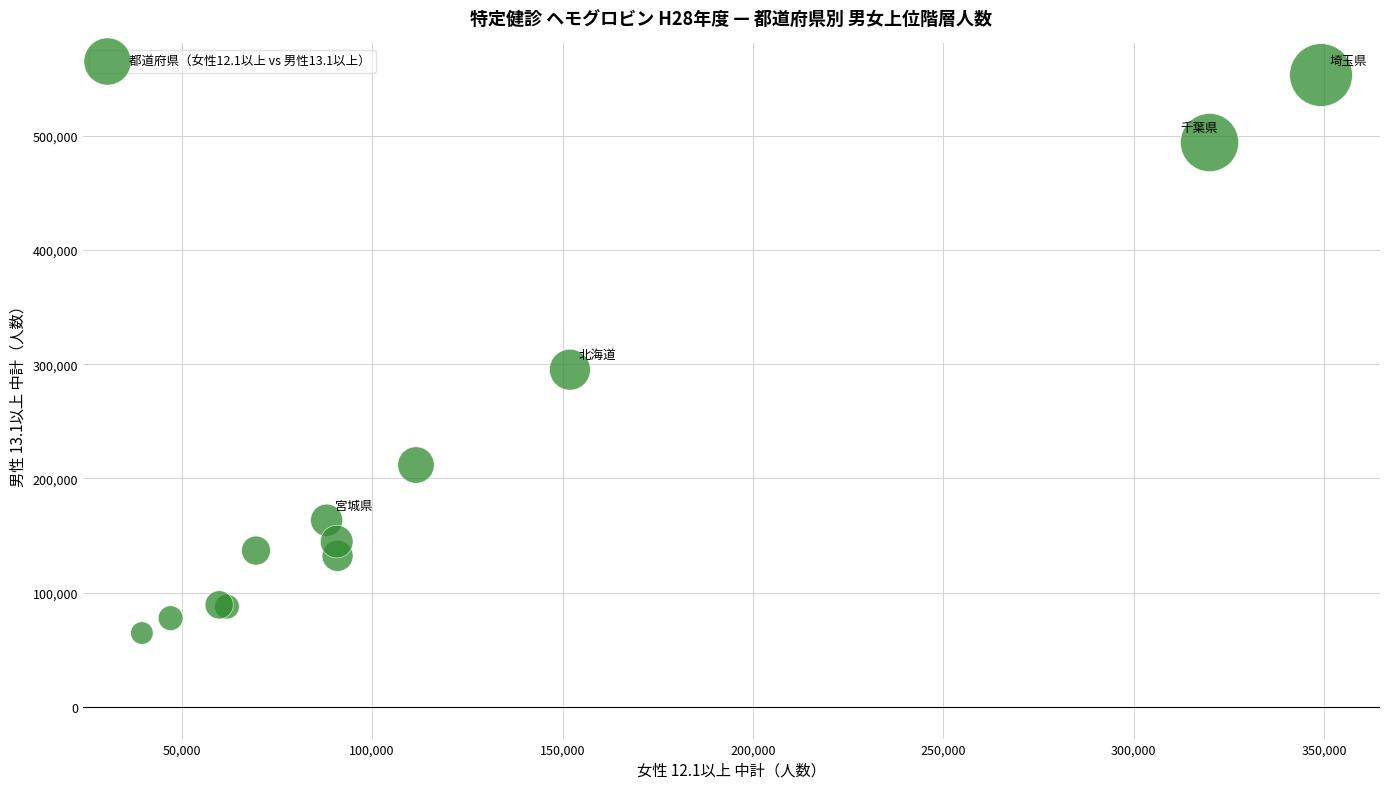

What Y value in the scatter plot is closest to 308905?

295222